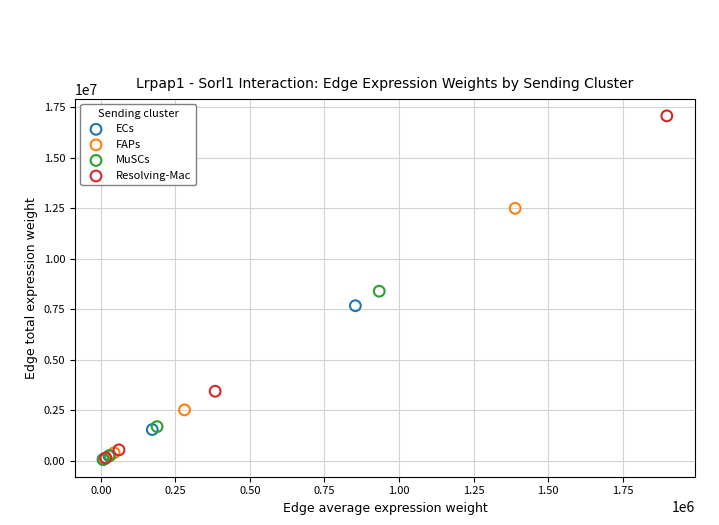

Which series contains the highest Y value?

Resolving-Mac